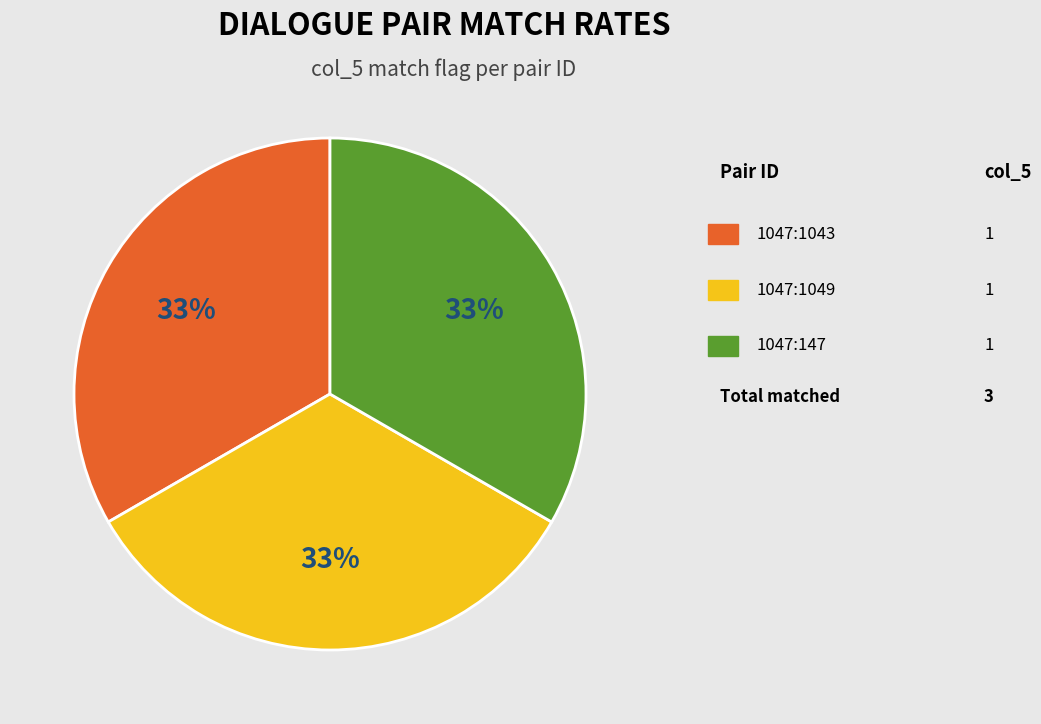

To the nearest percent, what is the average slice percentage?

33%